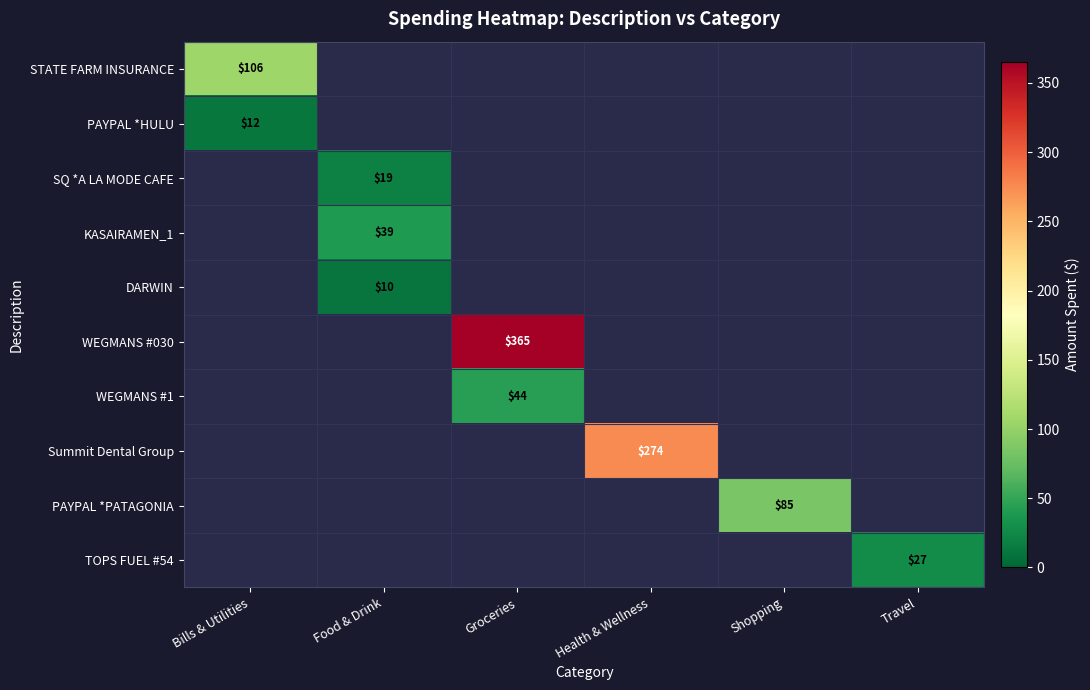

Count the number of data series in this chart.

10